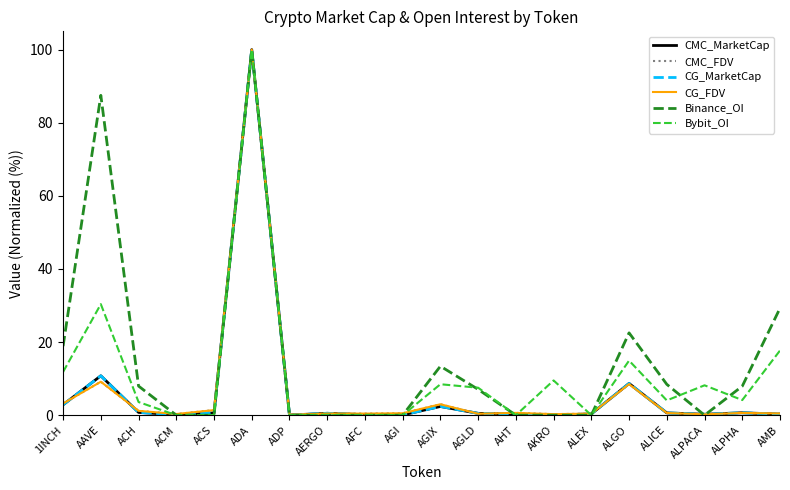

What is the sum of all Bybit_OI values?

220.3